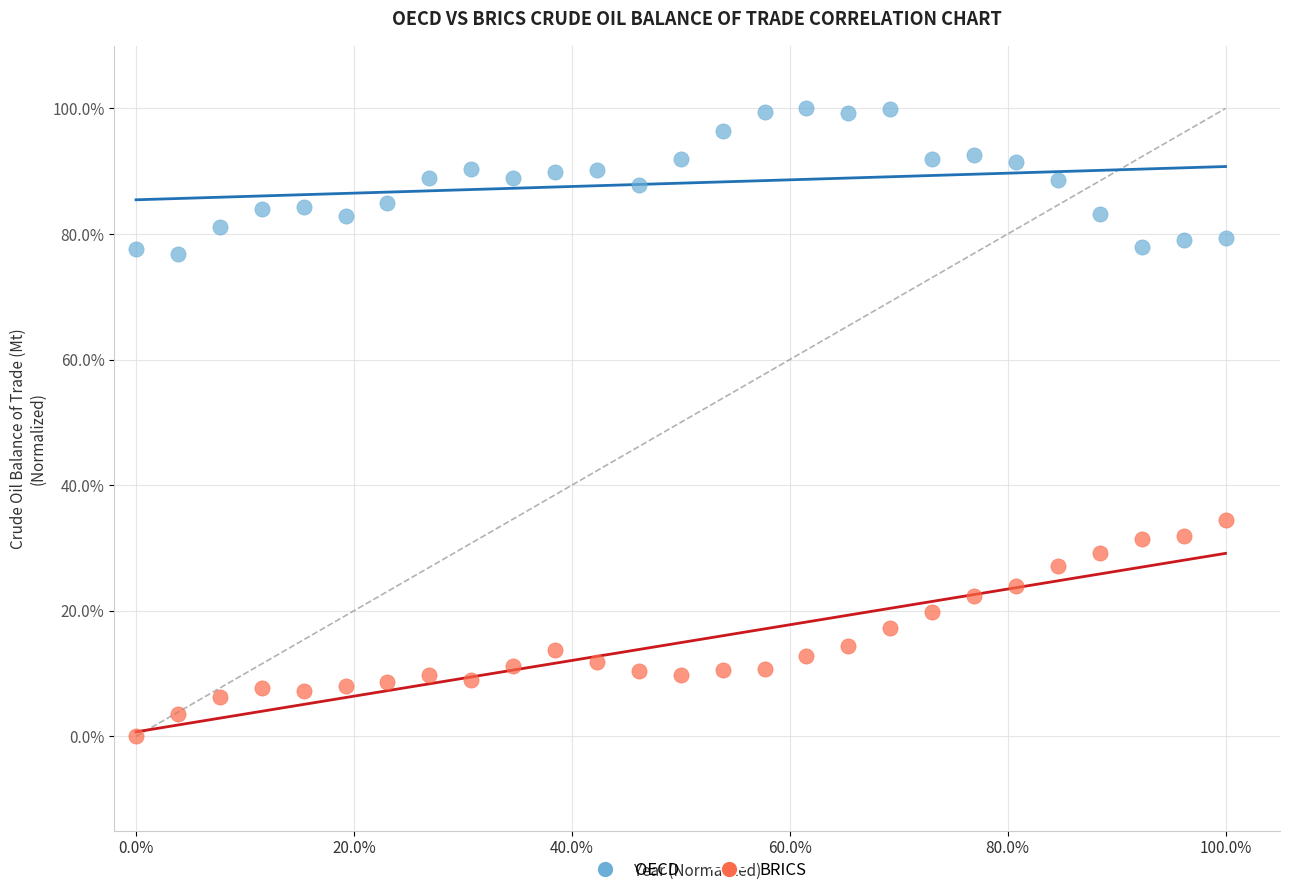

Which series reaches the minimum Y coordinate?

BRICS